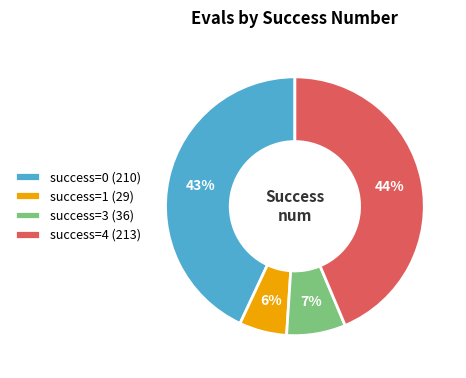

Combined, do success=4 (213) and success=3 (36) account for over 50%?

Yes